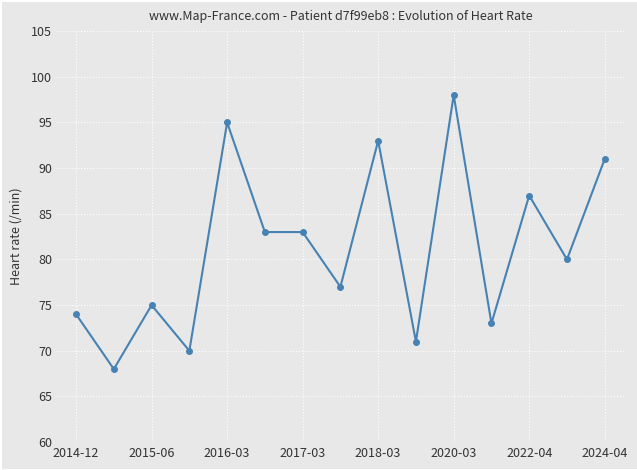

True or false: there are more than 2 points higher than both neighbors.

True